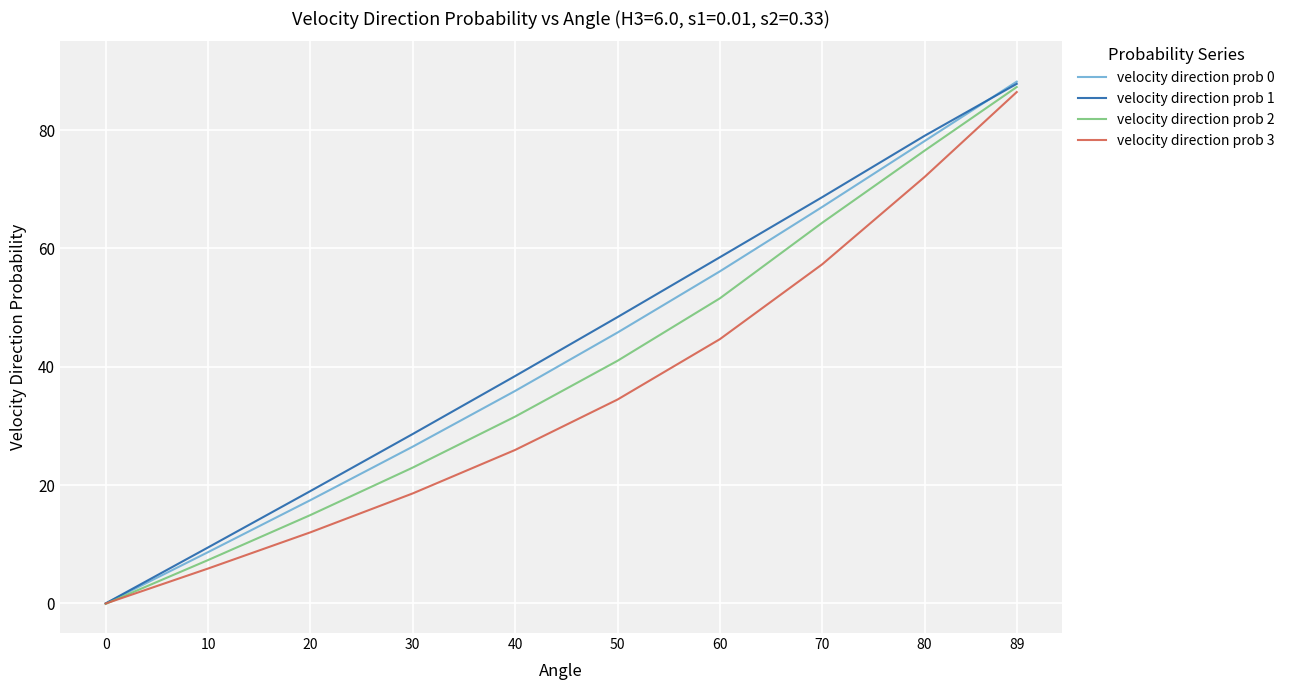

What is the difference between the maximum and second lowest values in the velocity direction prob 3 series?

80.5